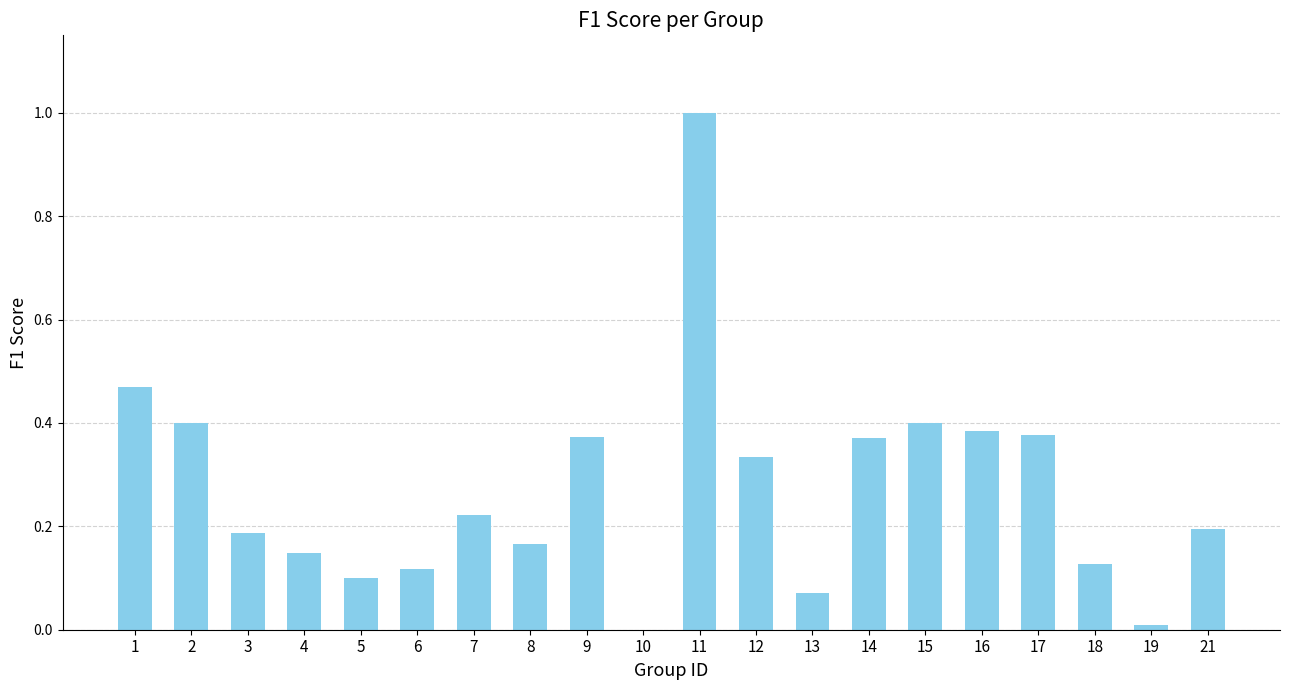

What is the sum of all values?

5.5